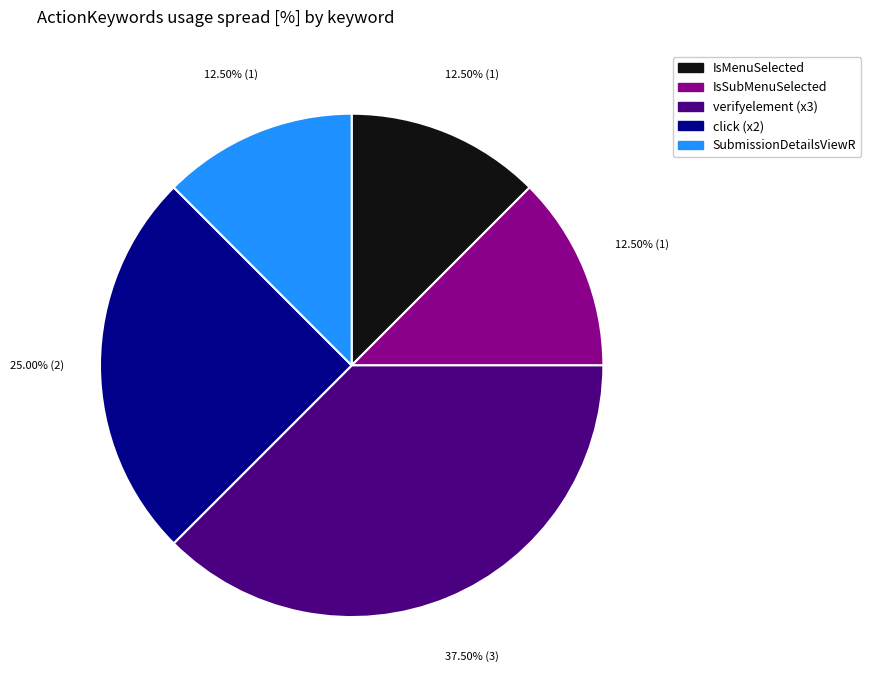

The IsMenuSelected slice represents 23% of the pie. True or false?

False